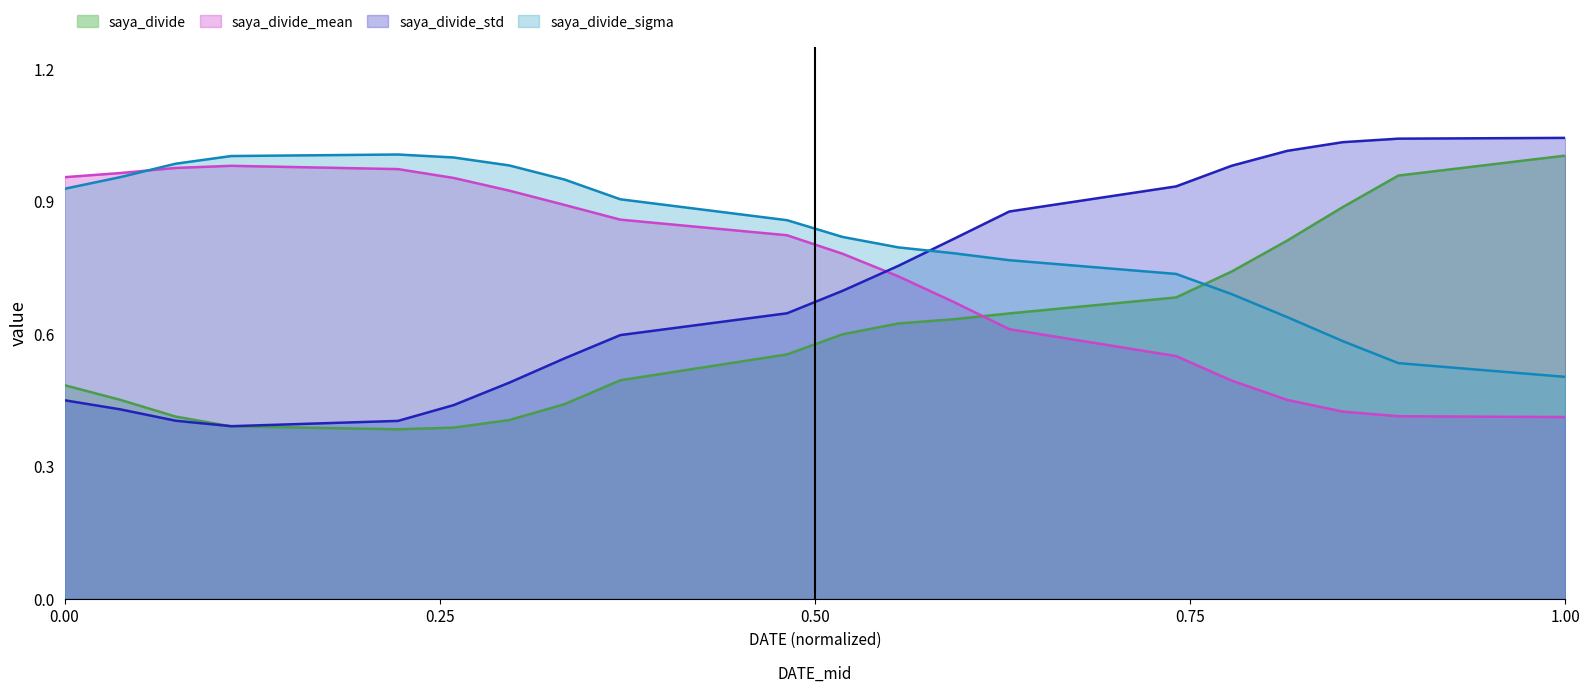

Between 19 and saya_divide_std, which is larger?

19